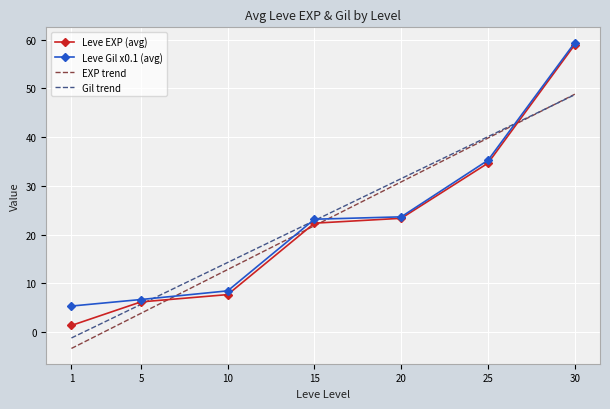

Which series changed the most between 25 and 30?

Leve EXP (avg)